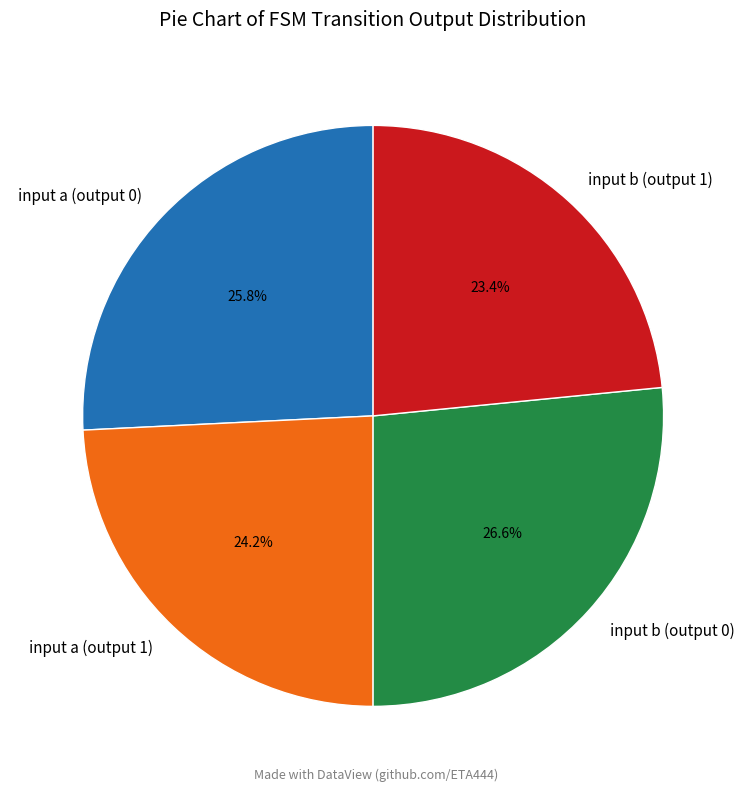

Rank the categories by value from lowest to highest.

input b (output 1), input a (output 1), input a (output 0), input b (output 0)